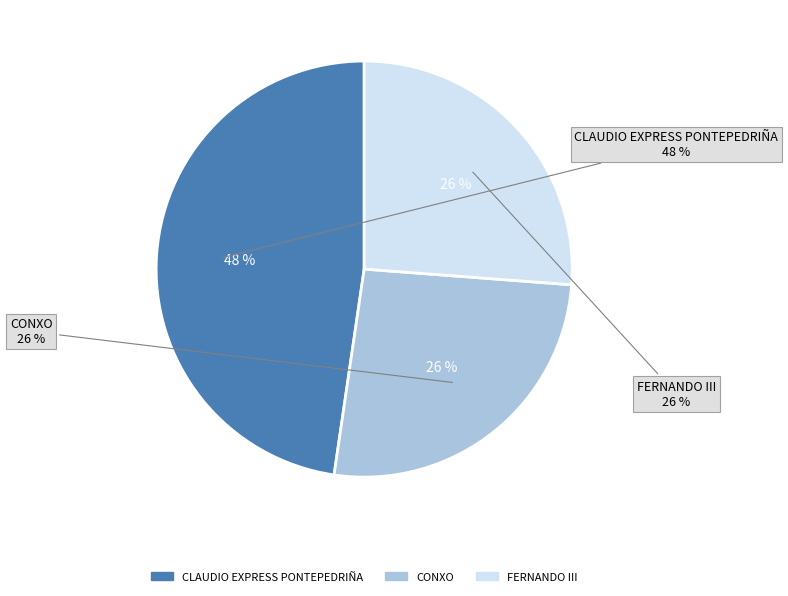

The CONXO slice represents 19% of the pie. True or false?

False